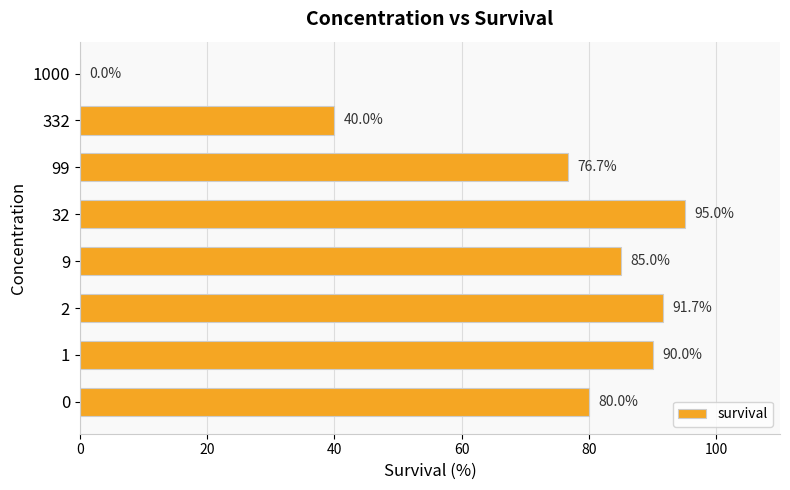

Reading top to bottom, list all the values displayed in this chart.

1000=0.0	332=40.0	99=76.7	32=95.0	9=85.0	2=91.7	1=90.0	0=80.0